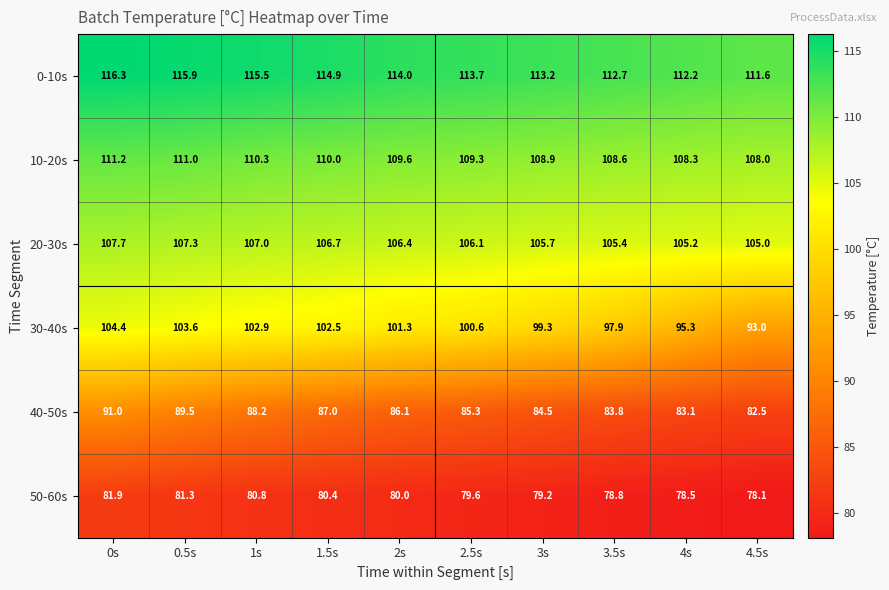

What is the difference between the maximum and minimum values in the 40-50s series?

8.5